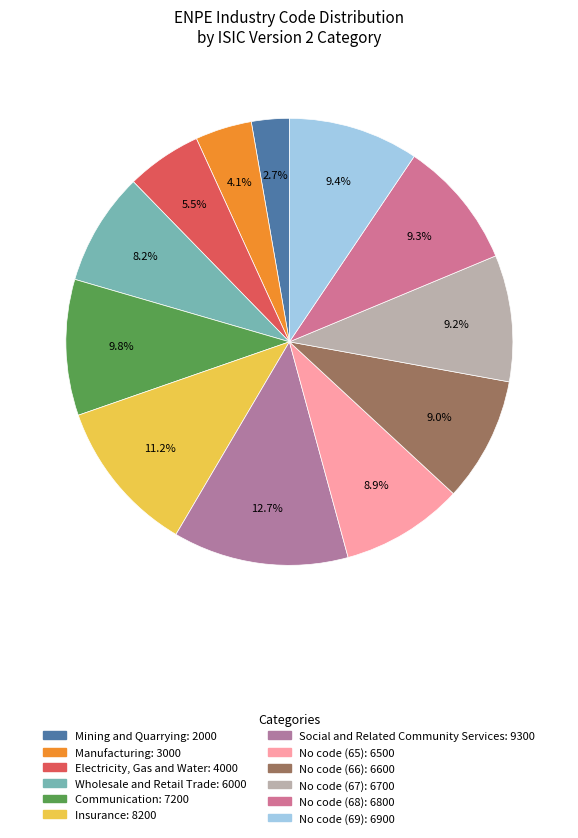

To the nearest percent, what is the average slice percentage?

8%